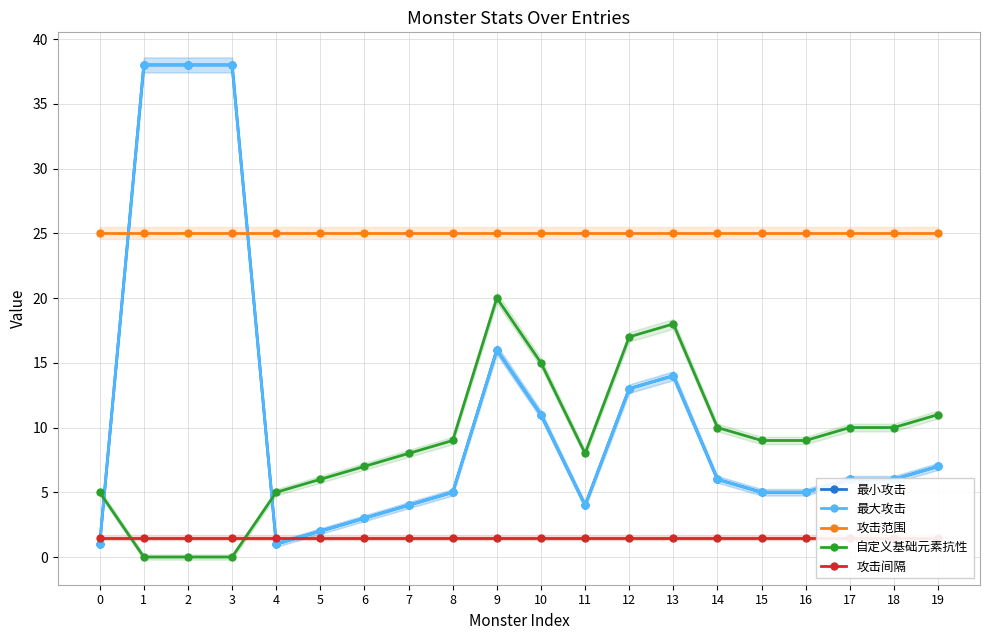

True or false: 自定义基础元素抗性 has a value of 11.8 at 16.

False